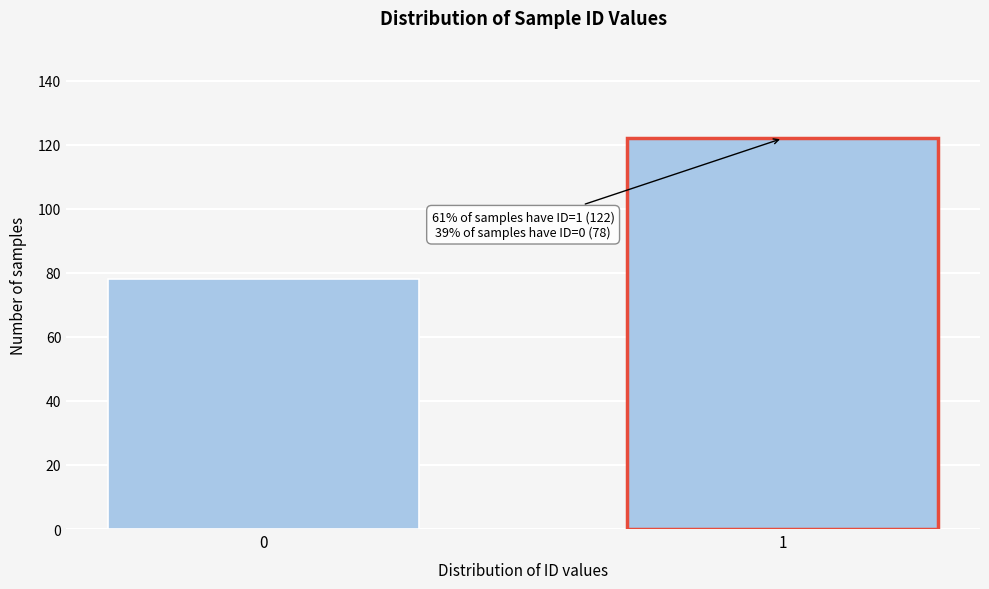

Reading right to left, what are all the values shown in this chart?

1=122	0=78